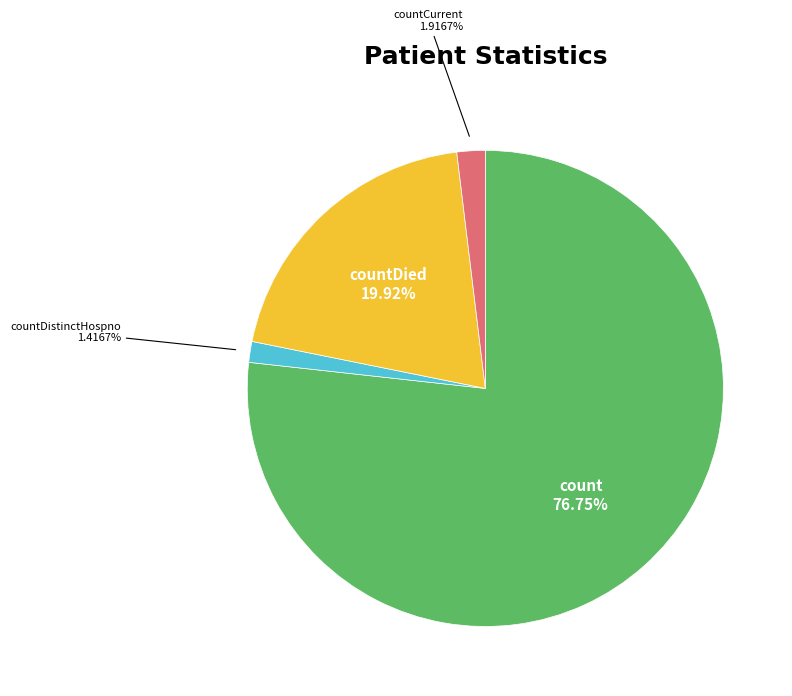

Is there a majority slice in this chart?

Yes